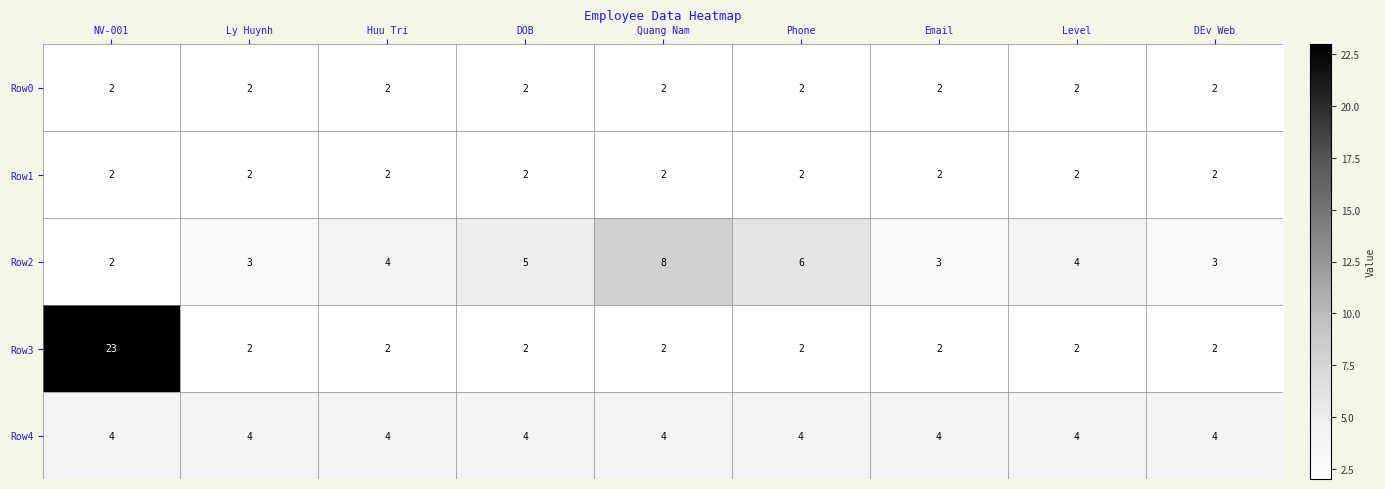

How many Row2 values are between 3 and 5?

6